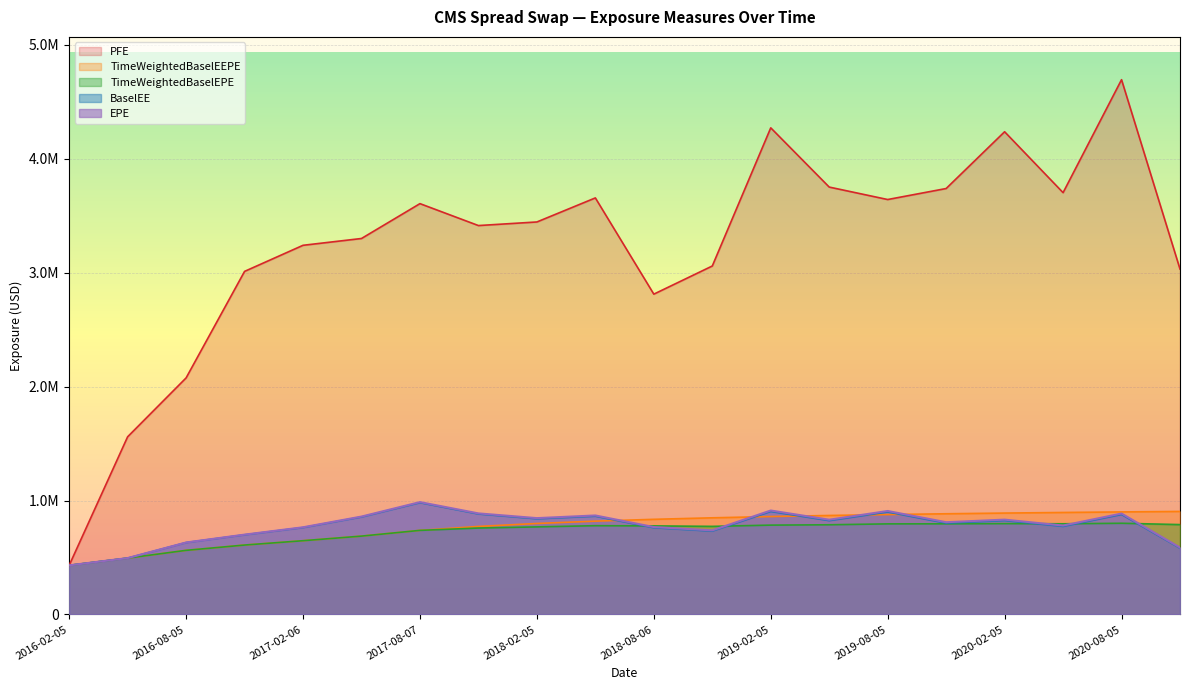

What are all the series names shown in the legend?

PFE, TimeWeightedBaselEEPE, TimeWeightedBaselEPE, BaselEE, EPE